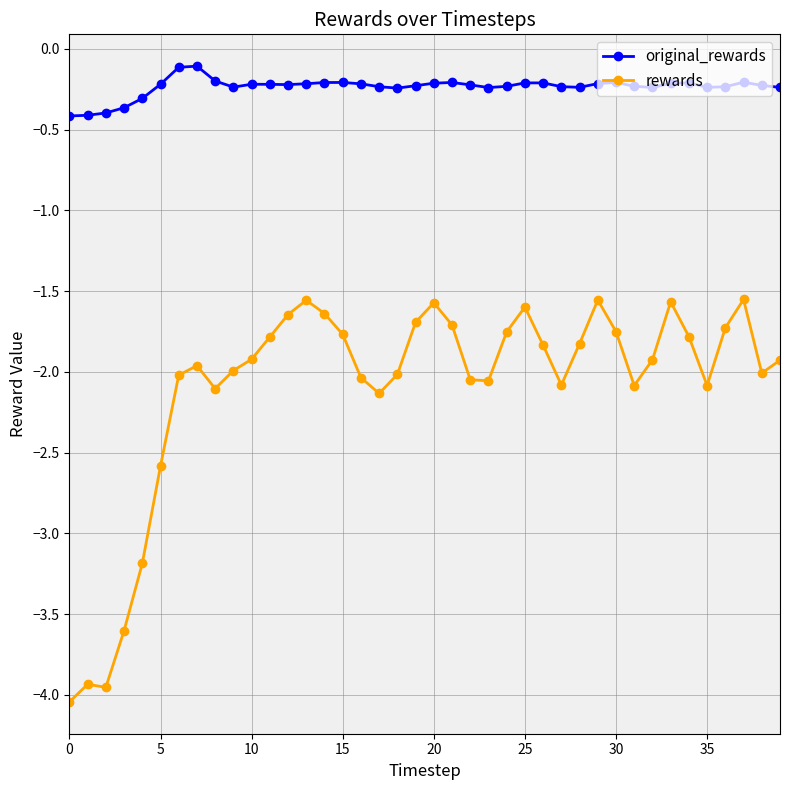

True or false: rewards has more than 2 points higher than both neighbors.

True